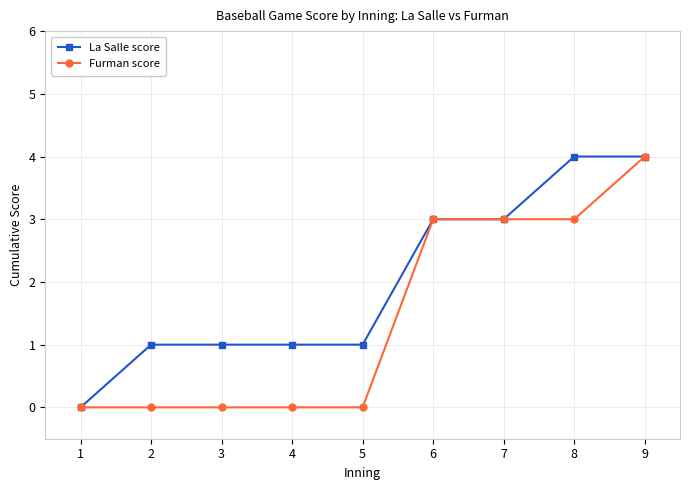

Reading right to left, extract all data points from this chart.

La Salle score: 9=4	8=4	7=3	6=3	5=1	4=1	3=1	2=1	1=0
Furman score: 9=4	8=3	7=3	6=3	5=0	4=0	3=0	2=0	1=0